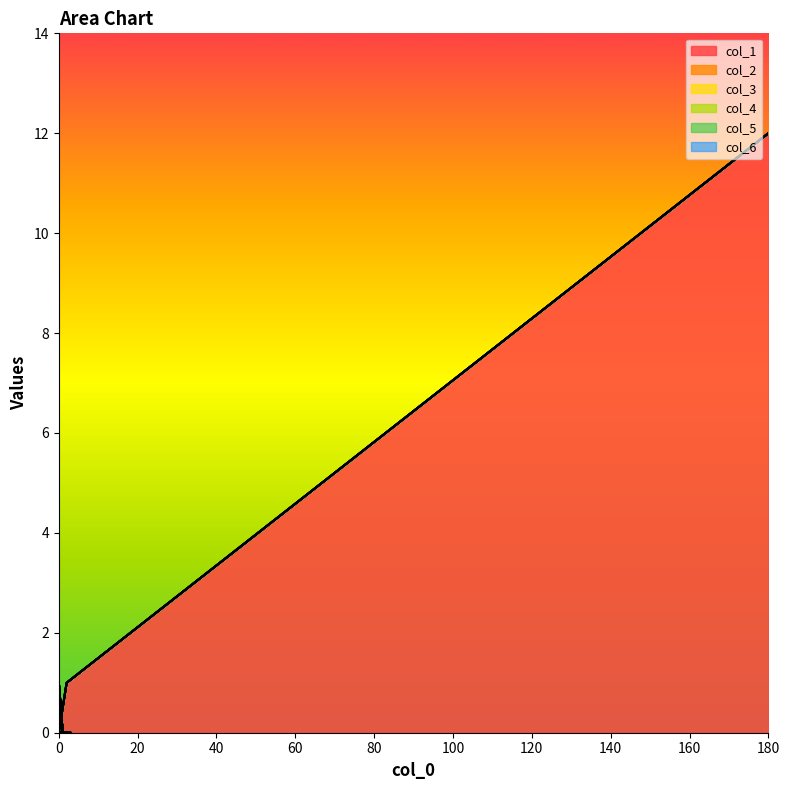

Reading left to right, extract all data points from this chart.

col_1: 180=12	2=1	0=0	3=0	1=0	0=1	1=0	2=0	0=0	0=0	0=0	0=0	1=0	0=0	1=0	0=0	0=1	1=0	0=0	1=0
col_2: 180=0	2=0	0=0	3=0	1=0	0=0	1=0	2=0	0=0	0=0	0=0	0=0	1=0	0=0	1=0	0=0	0=0	1=0	0=0	1=0
col_3: 180=0	2=0	0=0	3=0	1=0	0=0	1=0	2=0	0=0	0=0	0=0	0=0	1=0	0=0	1=0	0=0	0=0	1=0	0=0	1=0
col_4: 180=0	2=0	0=0	3=0	1=0	0=0	1=0	2=0	0=0	0=0	0=0	0=0	1=0	0=0	1=0	0=0	0=0	1=0	0=0	1=0
col_5: 180=0	2=0	0=0	3=0	1=0	0=0	1=0	2=0	0=0	0=0	0=0	0=0	1=0	0=0	1=0	0=0	0=0	1=0	0=0	1=0
col_6: 180=0	2=0	0=0	3=0	1=0	0=0	1=0	2=0	0=0	0=0	0=0	0=0	1=0	0=0	1=0	0=0	0=0	1=0	0=0	1=0